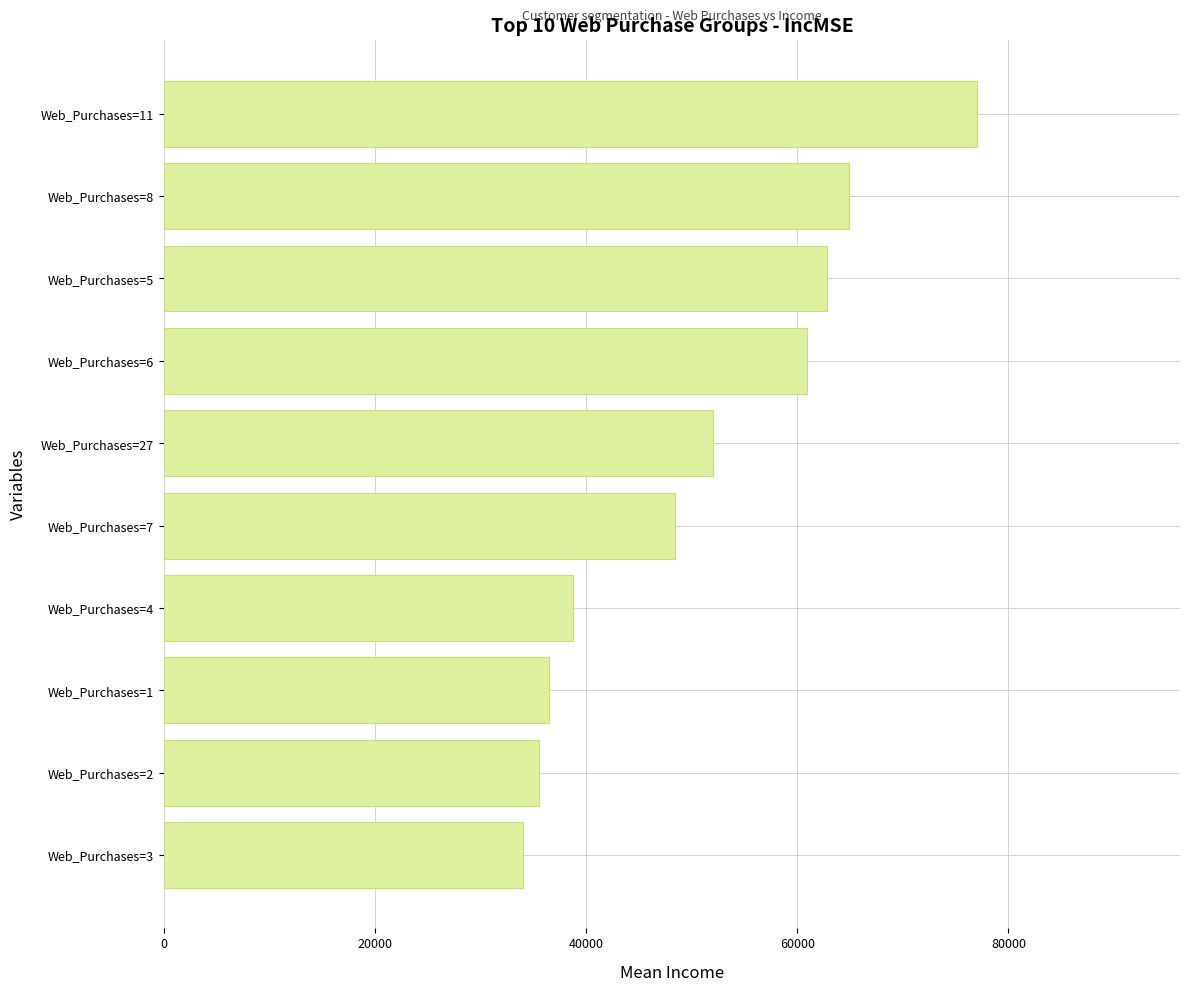

What is the minimum value shown in the chart?

33986.2